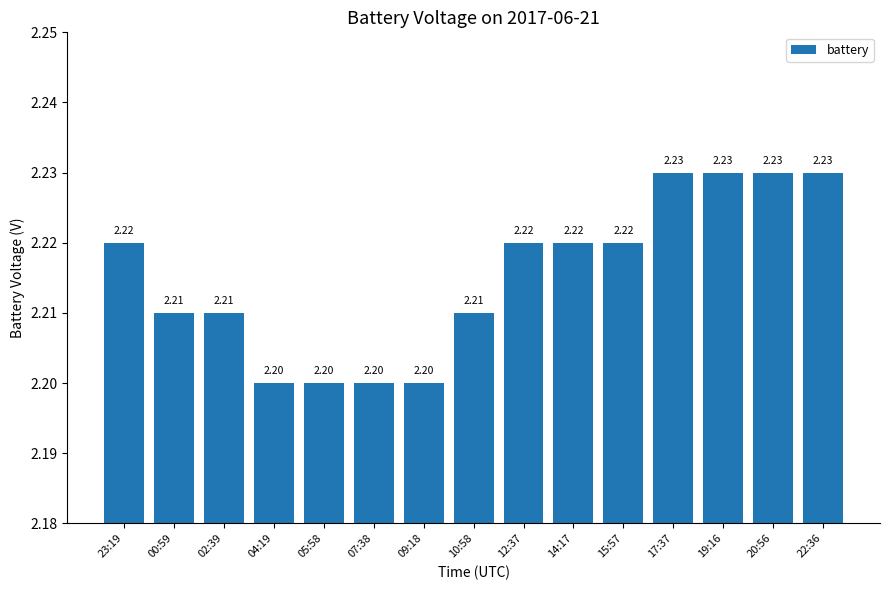

How many values are between 2 and 3?

15